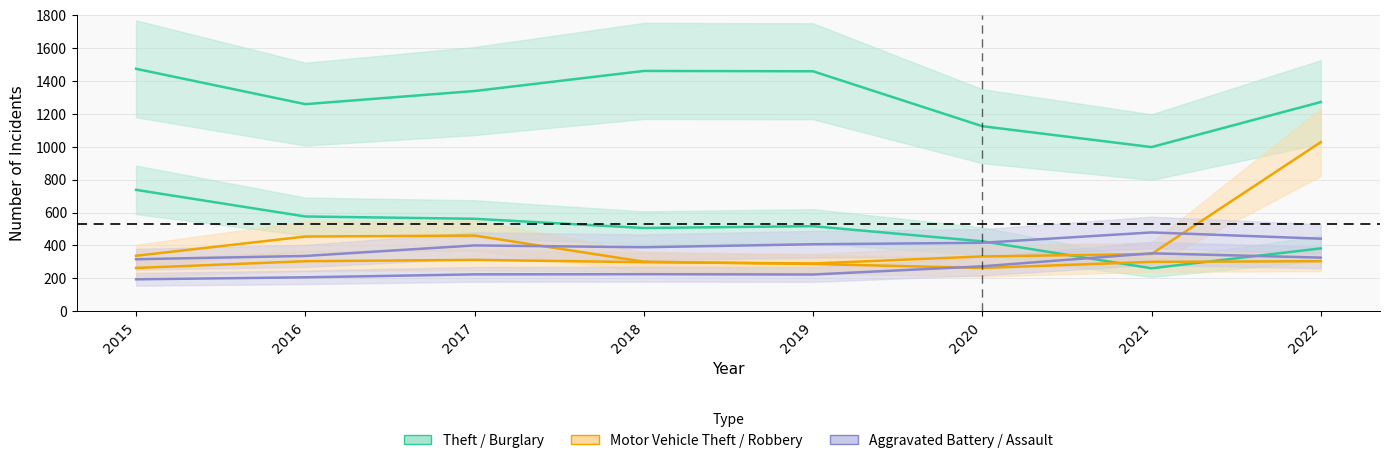

How many lines are shown in the chart?

6